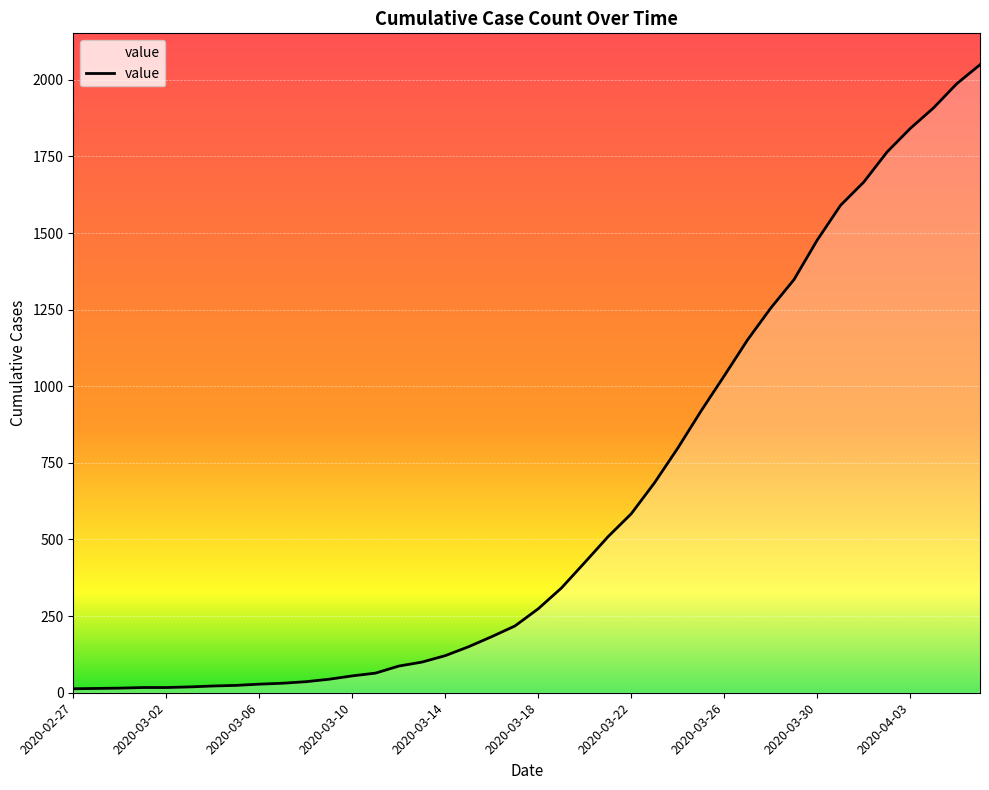

What is the difference between the maximum and minimum values?

2036